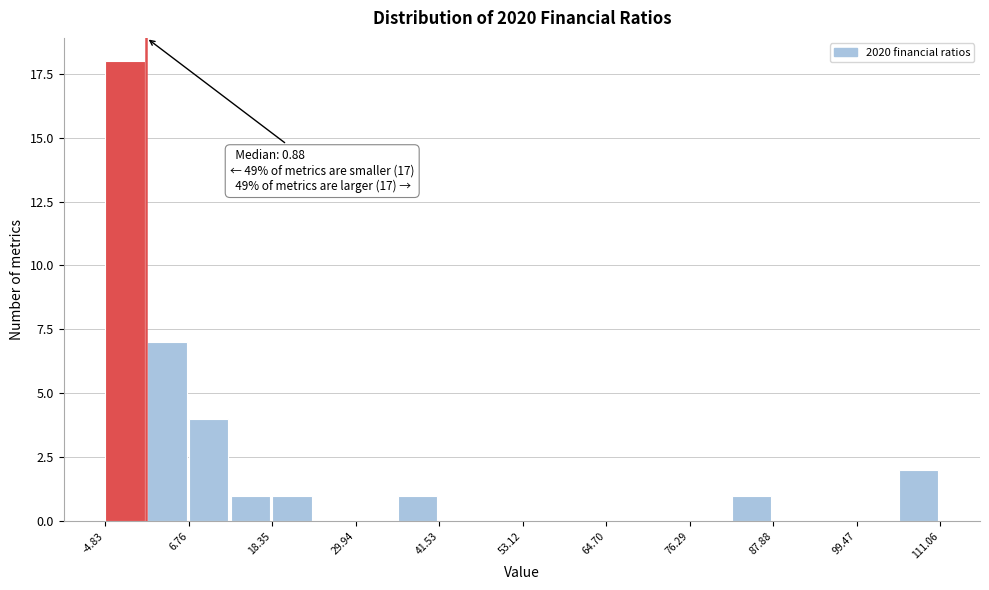

Around what value on the x-axis is the tallest bar? Give the approximate position of its centre, as read against the axis.

-2